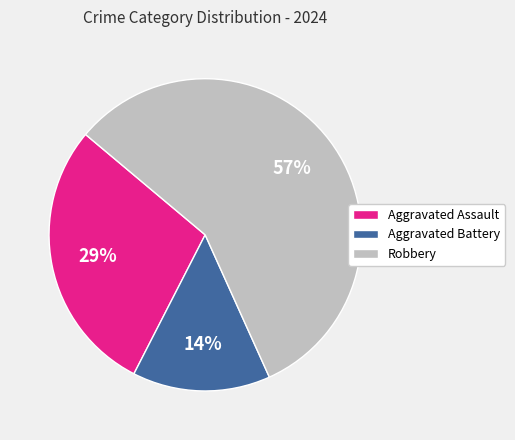

Does any single category account for the majority?

Yes